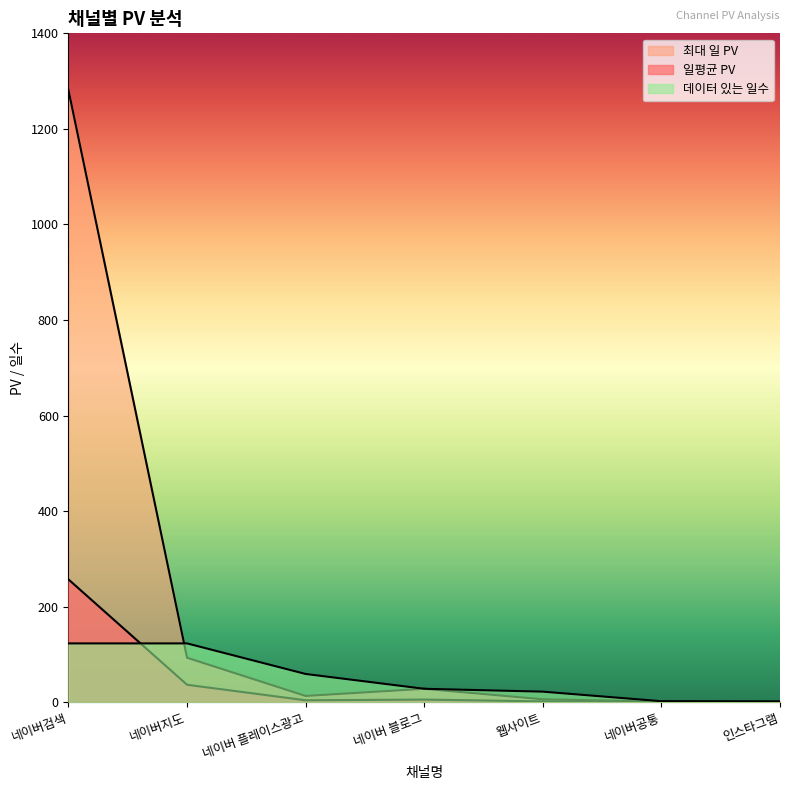

Reading left to right, list all the values displayed in this chart.

일평균 PV: 256.9	36.4	3.9	5.4	1.6	1.0	1.0
최대 일 PV: 1281.0	93.0	13.0	28.0	6.0	1.0	1.0
데이터 있는 일수: 123.0	123.0	59.0	28.0	22.0	2.0	1.0